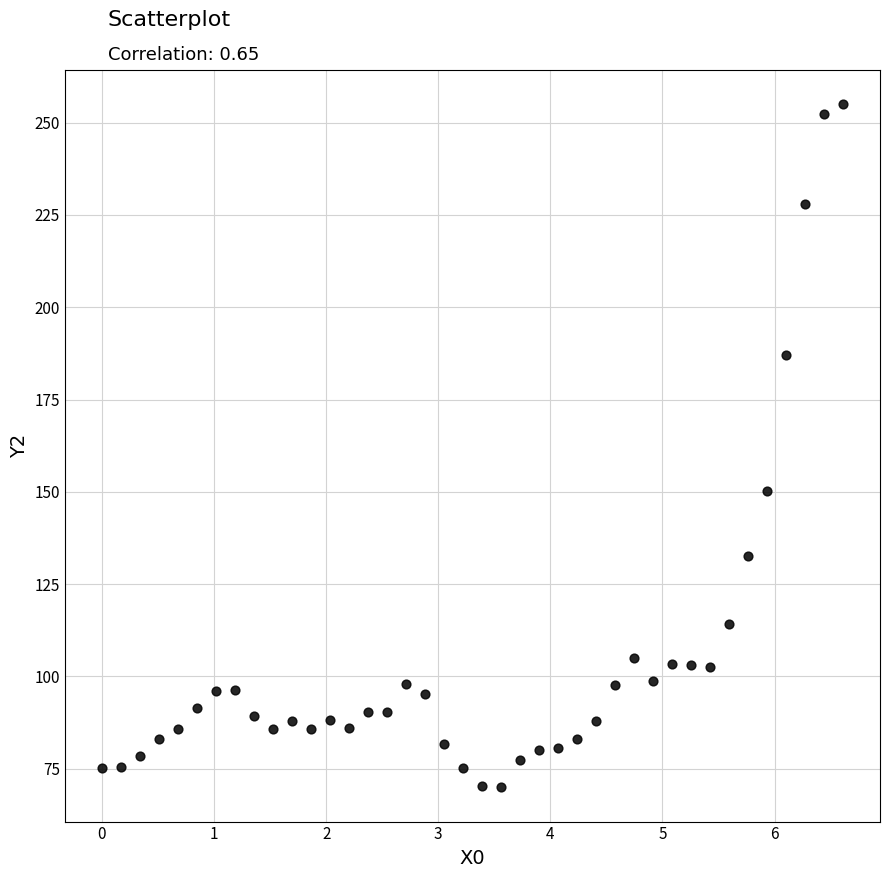

What is the range of X values (max minus min)?

6.6